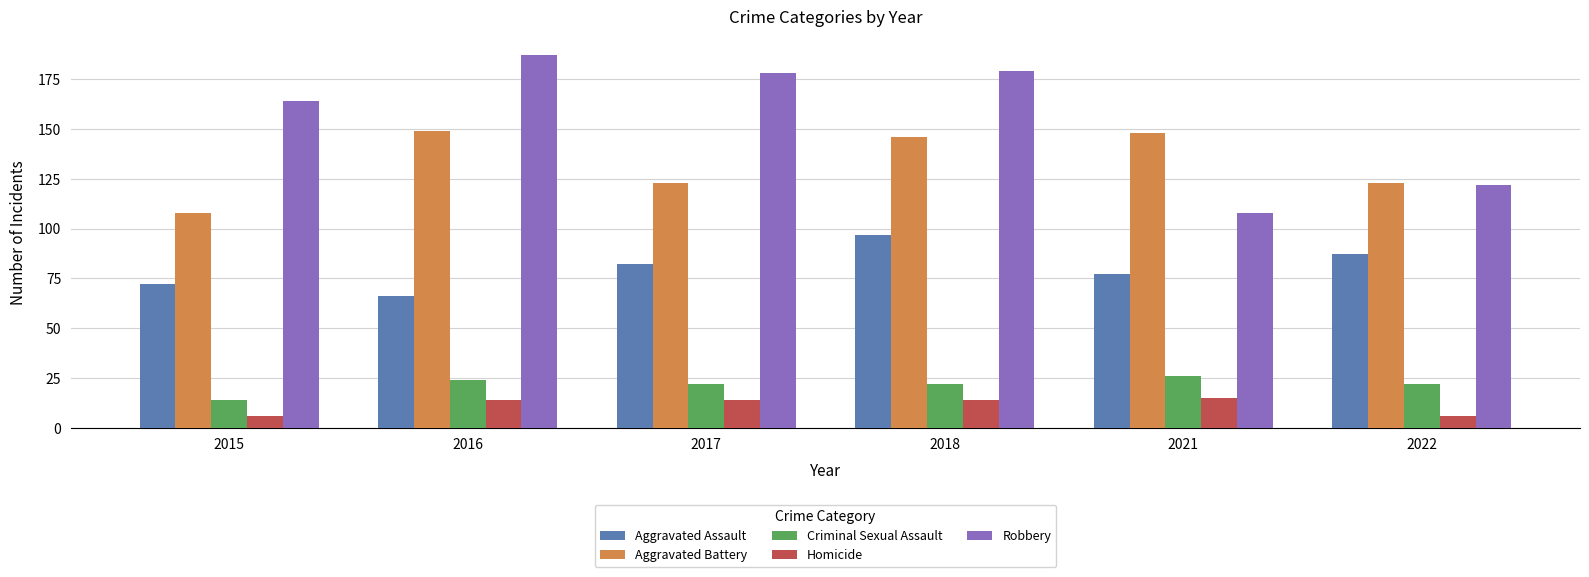

What is the value of the Aggravated Battery bar at the 3rd from the left?

123